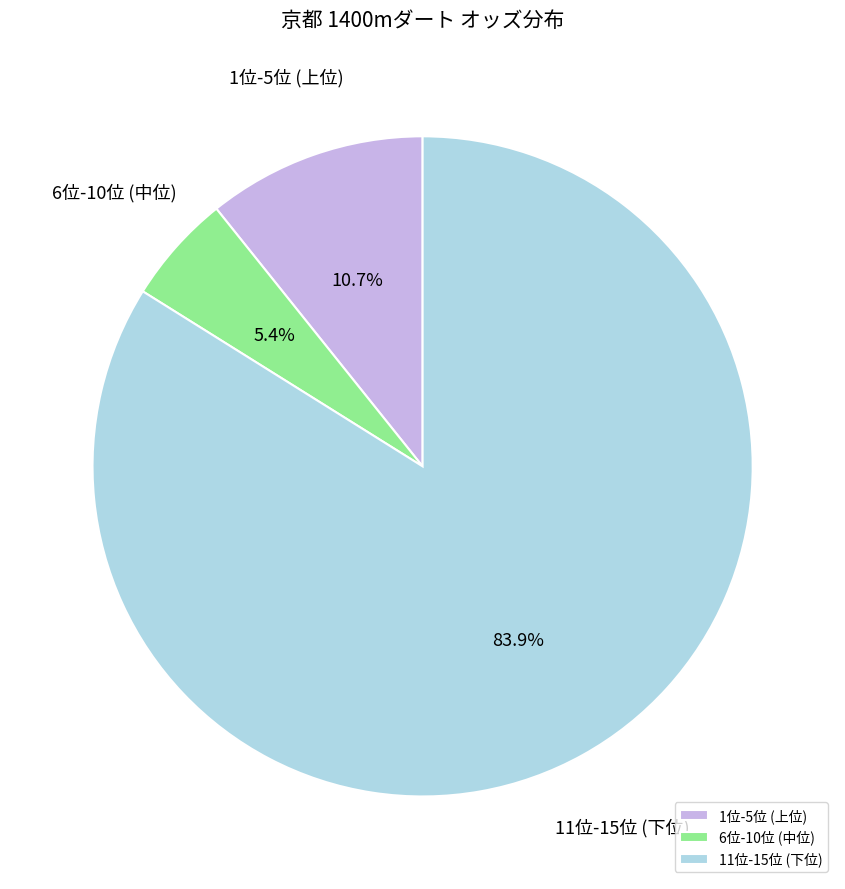

What percentage is NOT represented by 6位-10位 (中位)?

94.6%